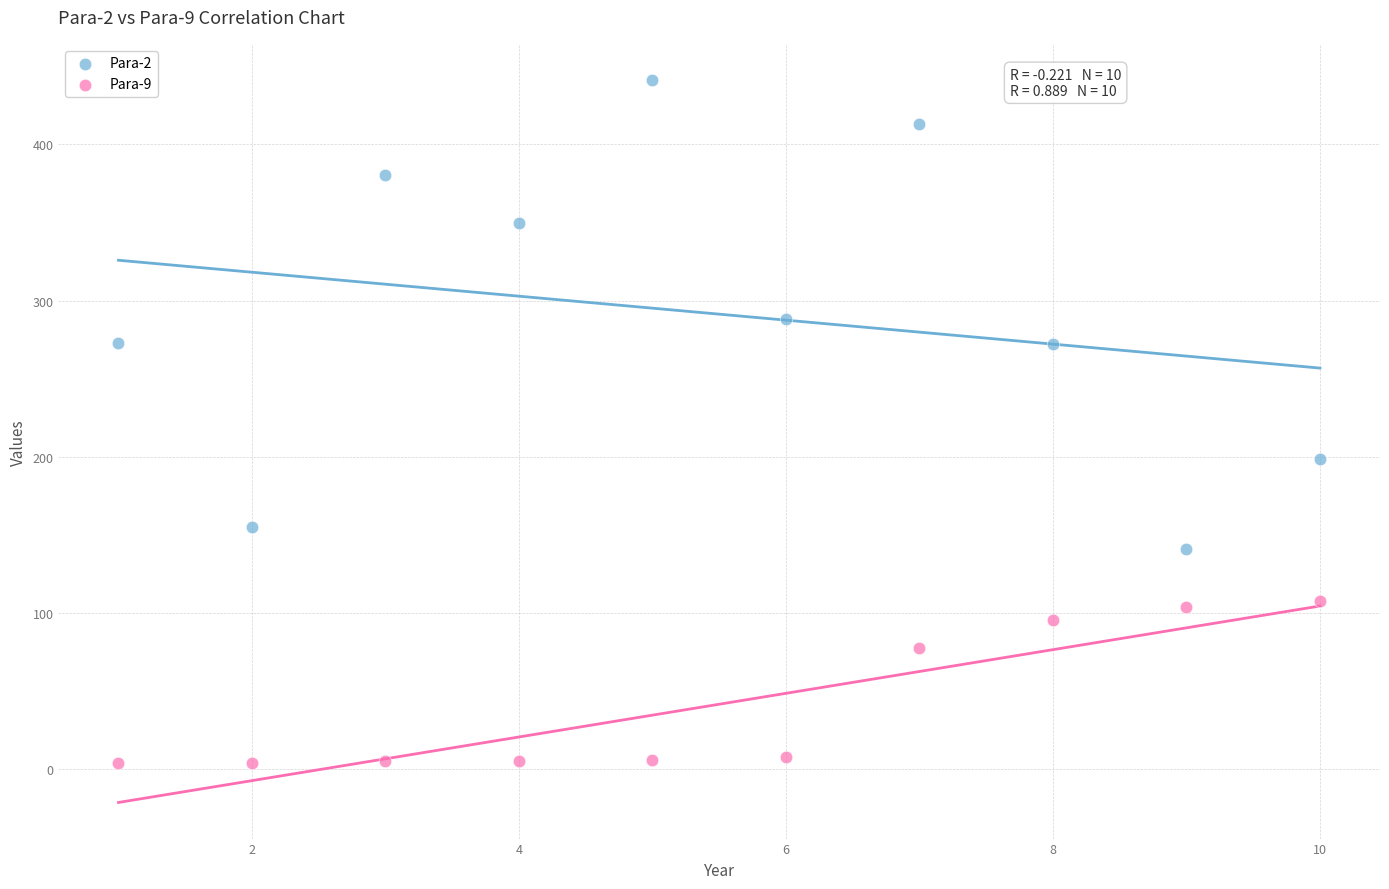

Which series has the widest spread of Y values?

Para-2